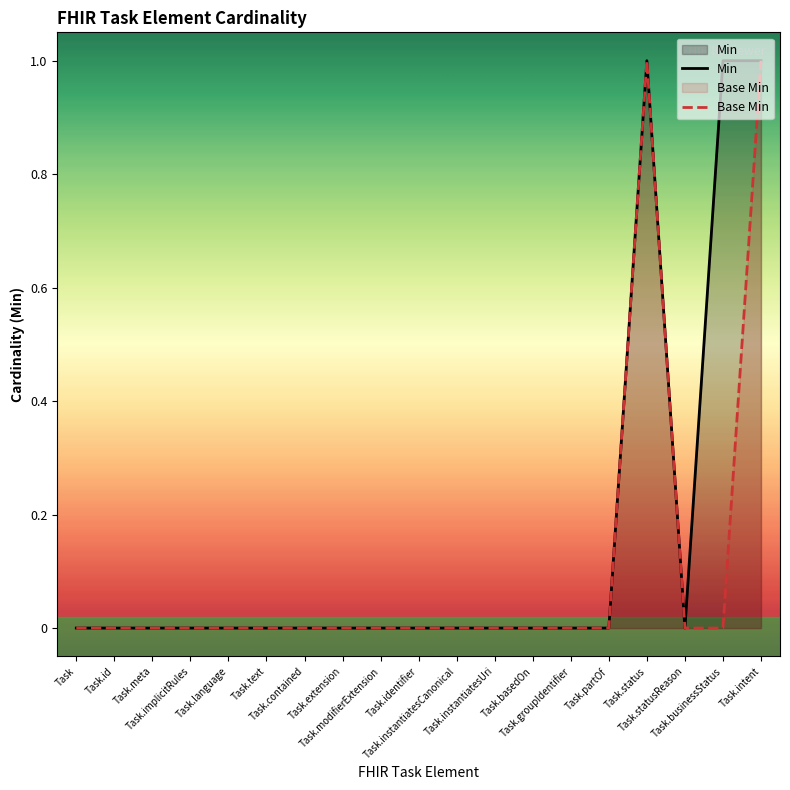

At which category does the chart reach its peak across all series?

Task.status